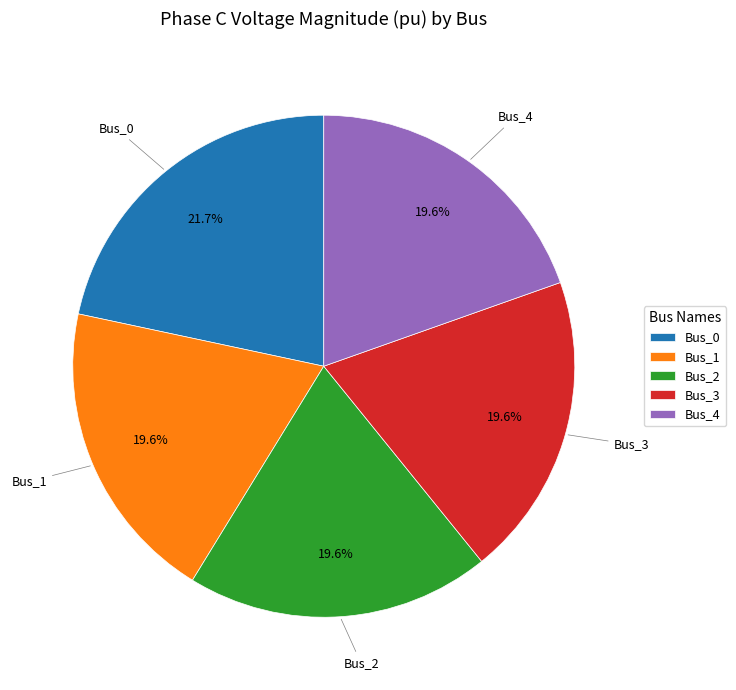

How much of the chart is everything except Bus_4?

80.4%